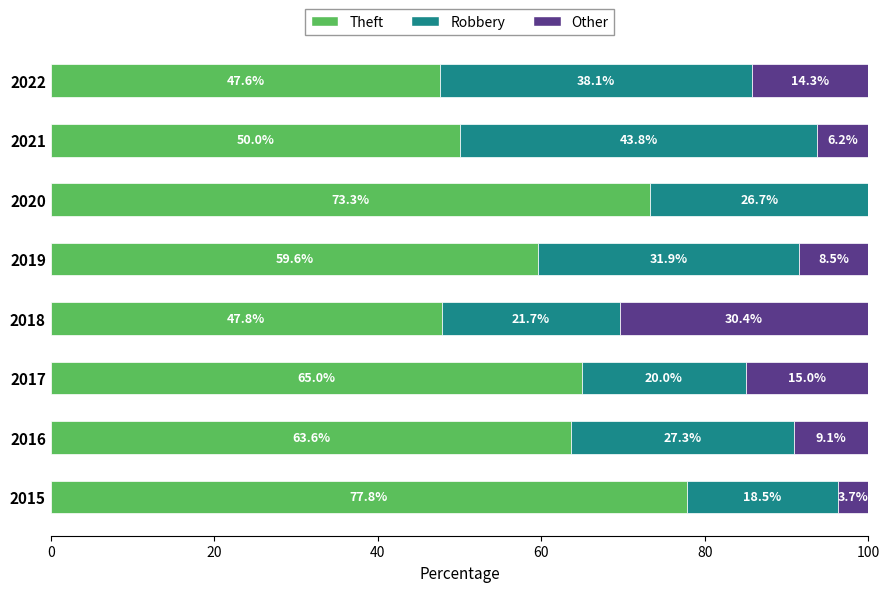

At which label is Theft closest to 62?

2016